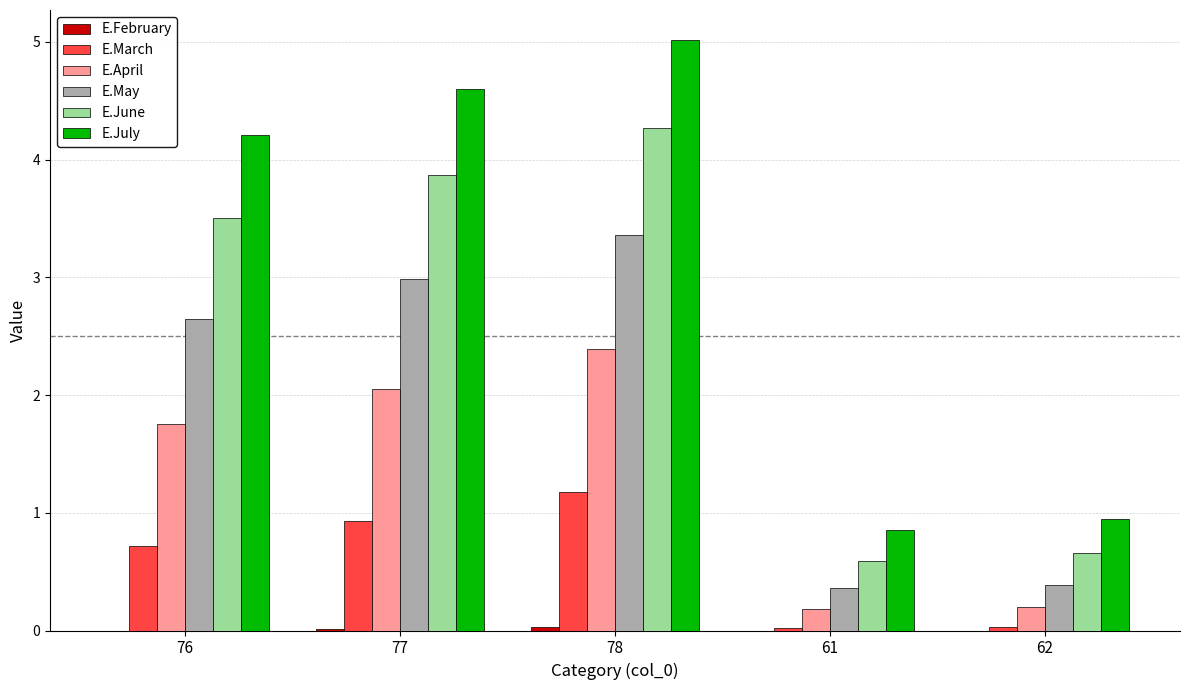

Between 77 and 61, which series saw the biggest shift?

E.July